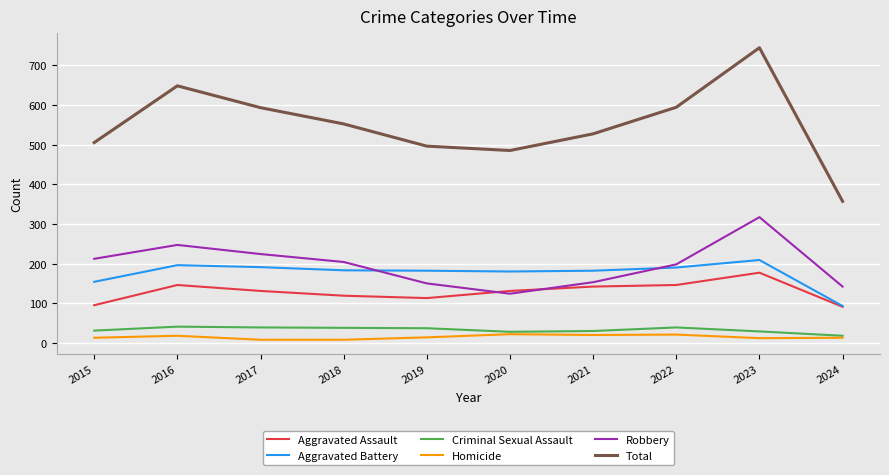

Is this an area chart (filled region under the line)?

No